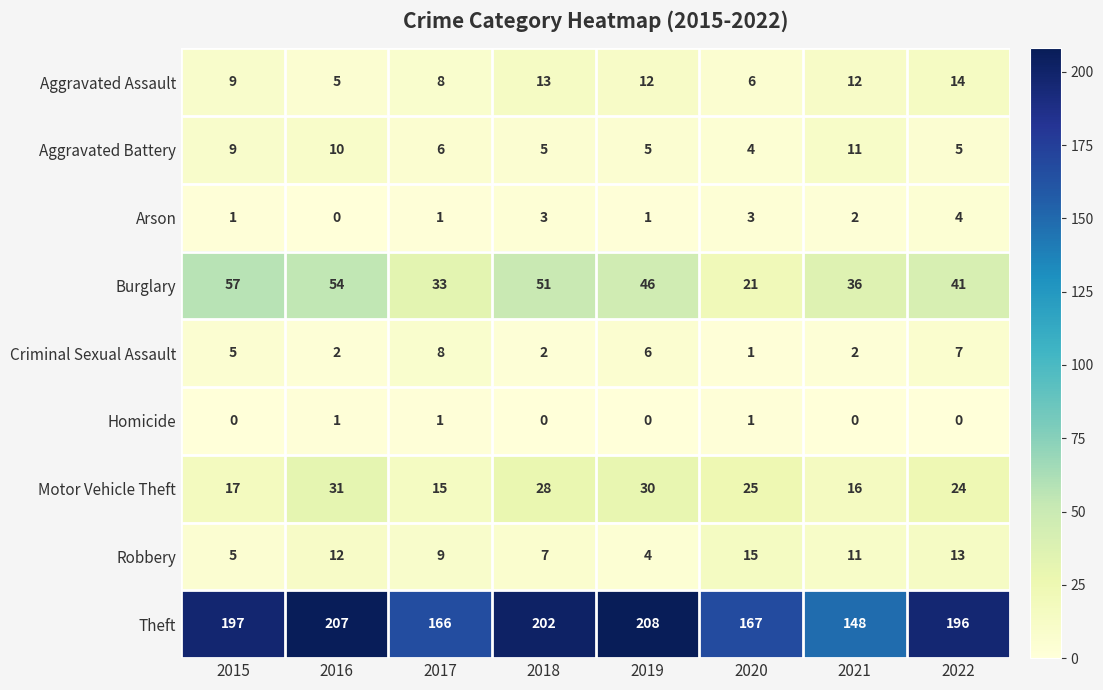

Which series has the largest total across all categories?

Theft